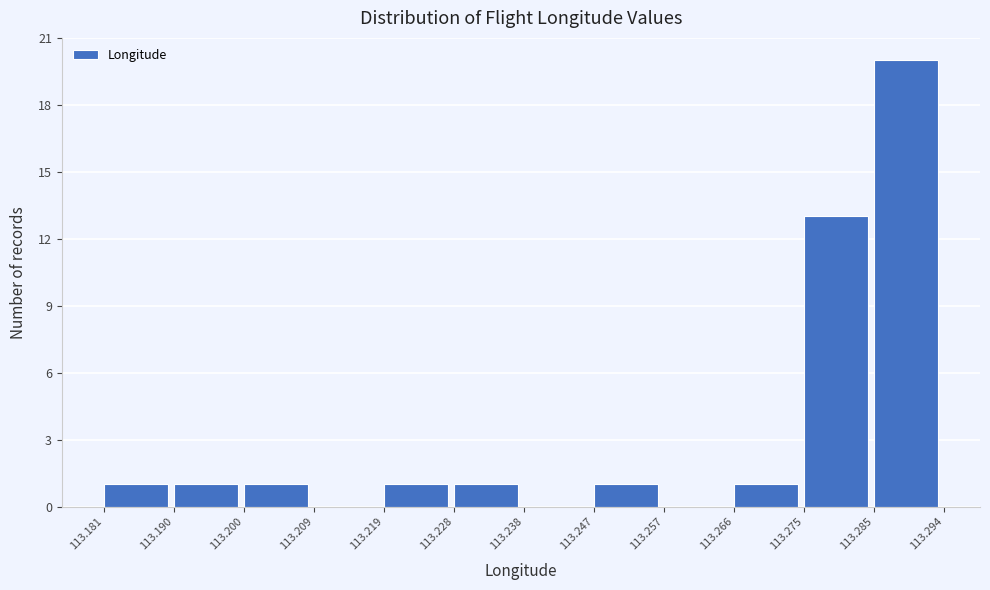

How tall is the bar that spans 113.219 to 113.228 on the x-axis? The values are not printed on the chart, so give them approximately, as read against the axis.

1